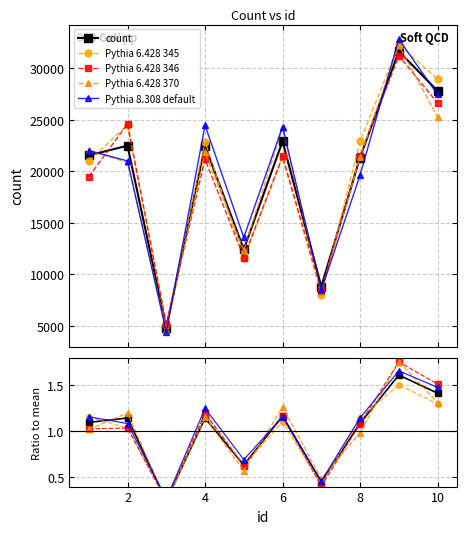

Is this an area chart (filled region under the line)?

No